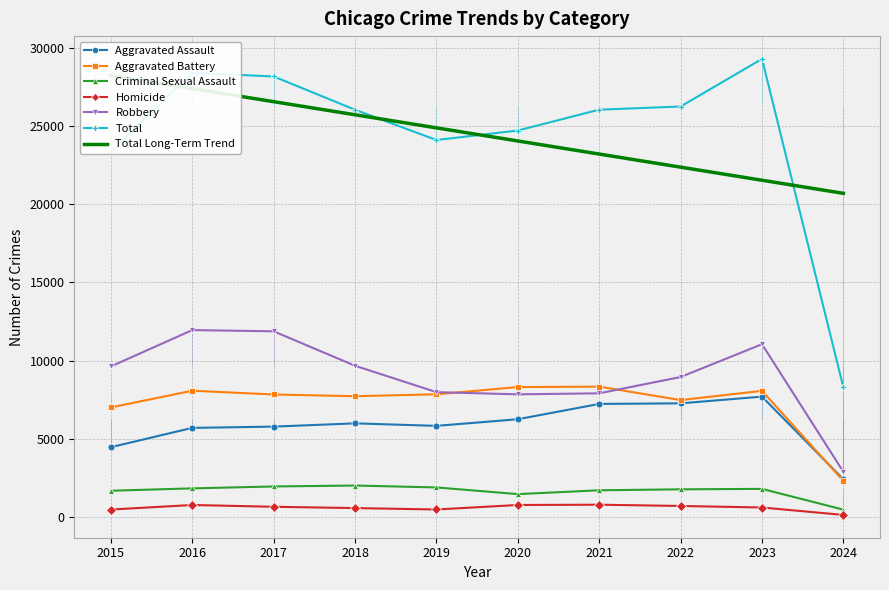

Does the chart have visible grid lines?

Yes